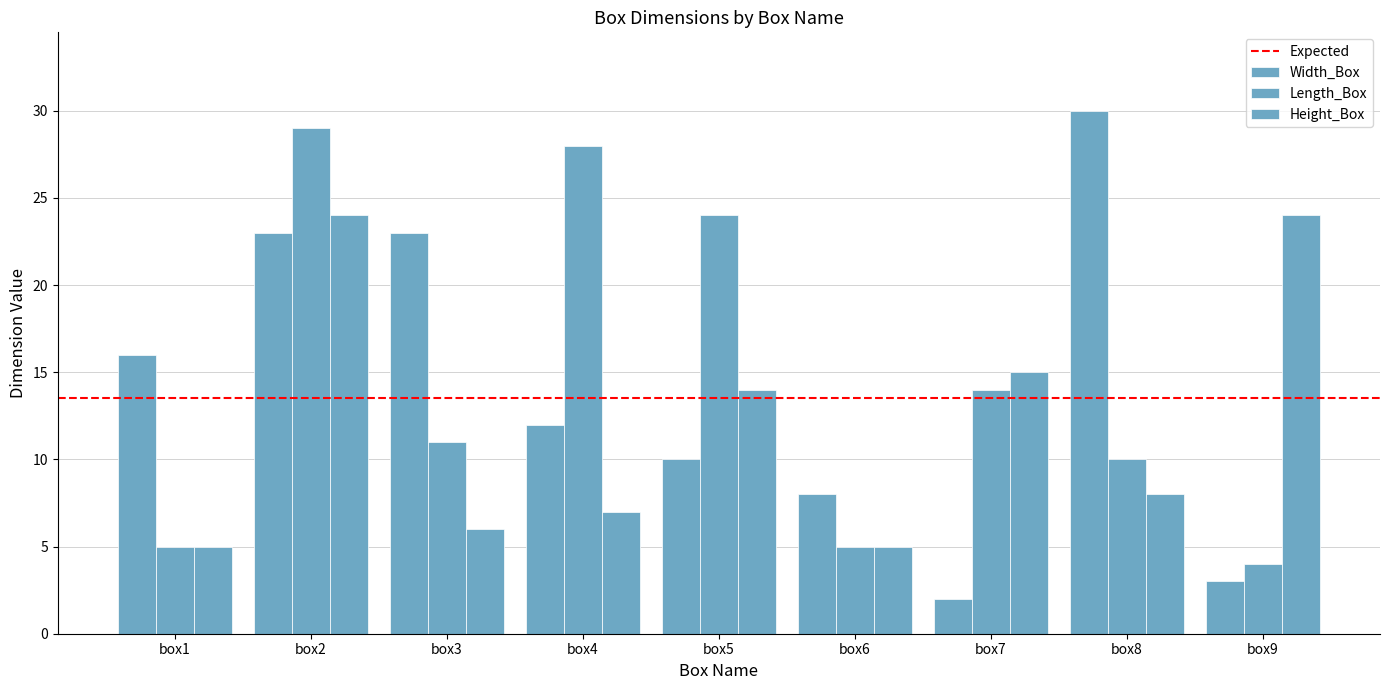

At how many categories does at least one series exceed 18?

6